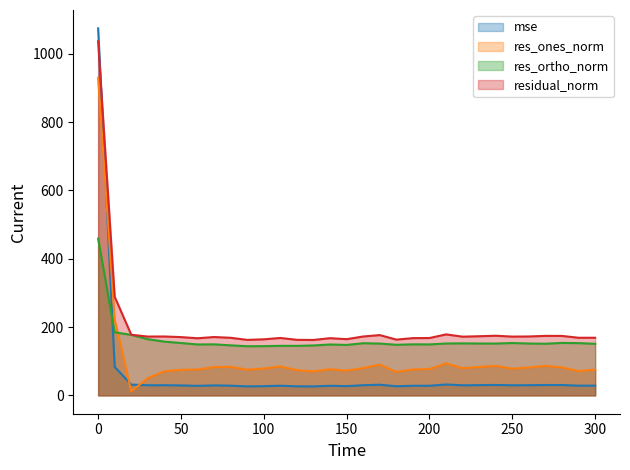

Which series has the largest range (max minus min)?

mse